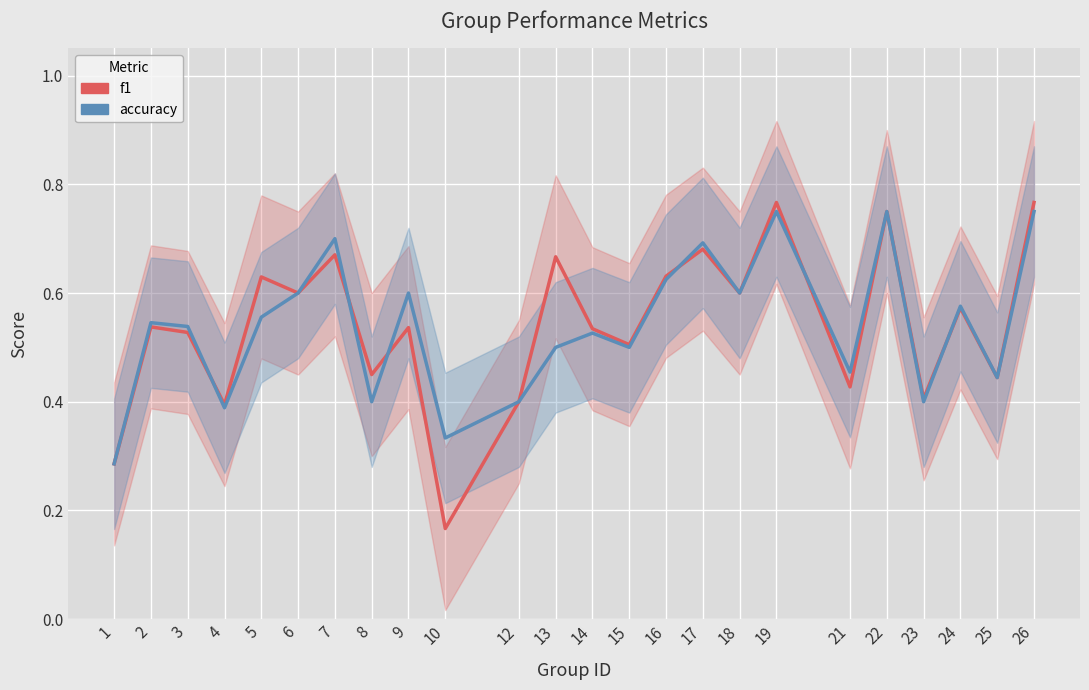

At which label does accuracy reach its peak?

19